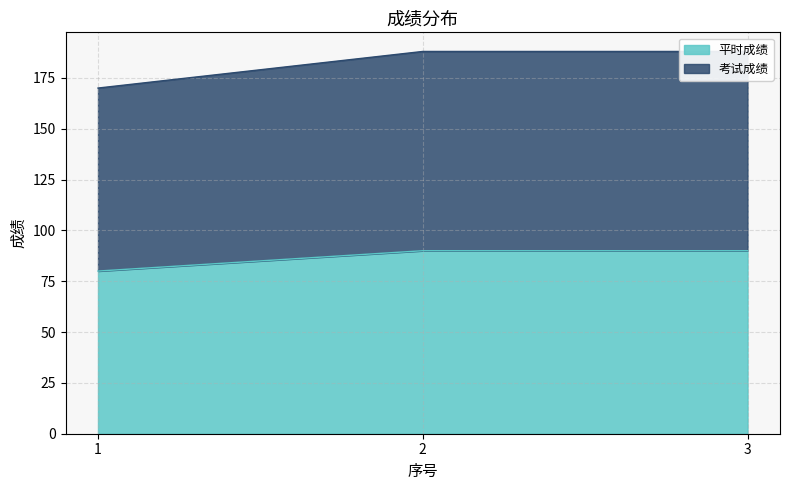

What is the maximum value for 平时成绩?

90